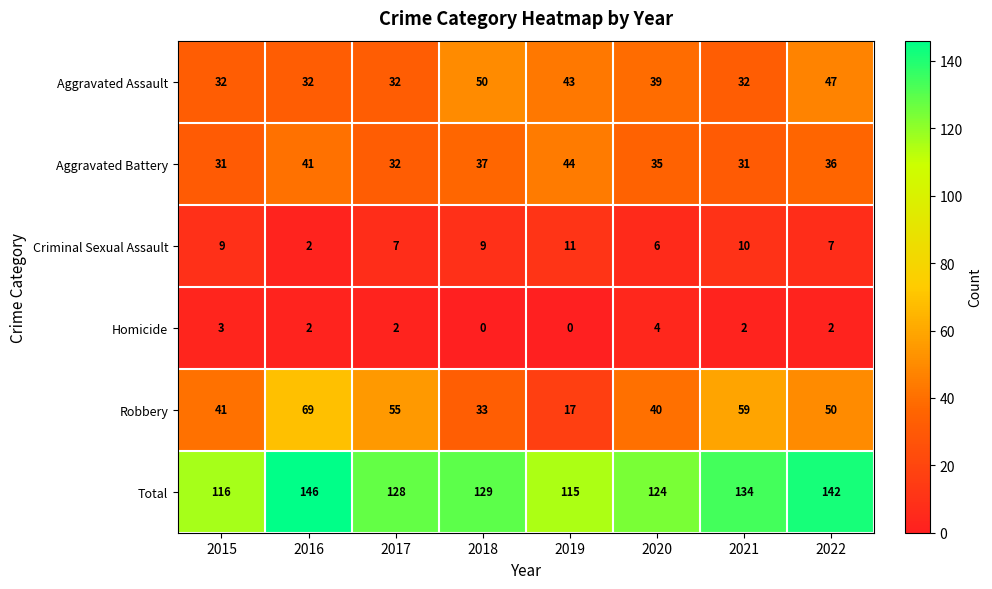

Which series has the widest spread of values?

Robbery